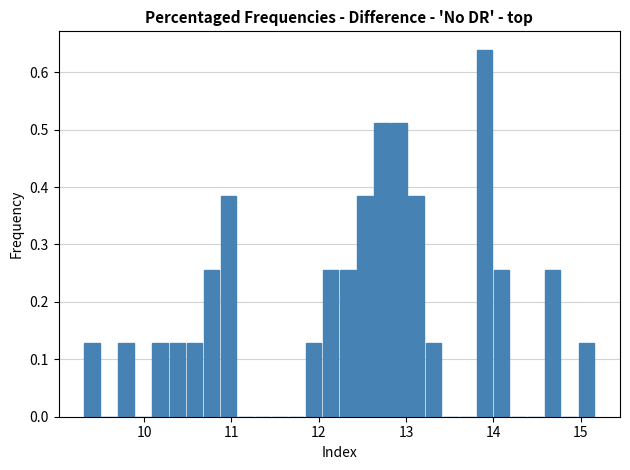

Read against the x-axis, roughly where is the centre of the tallest bar?

13.9